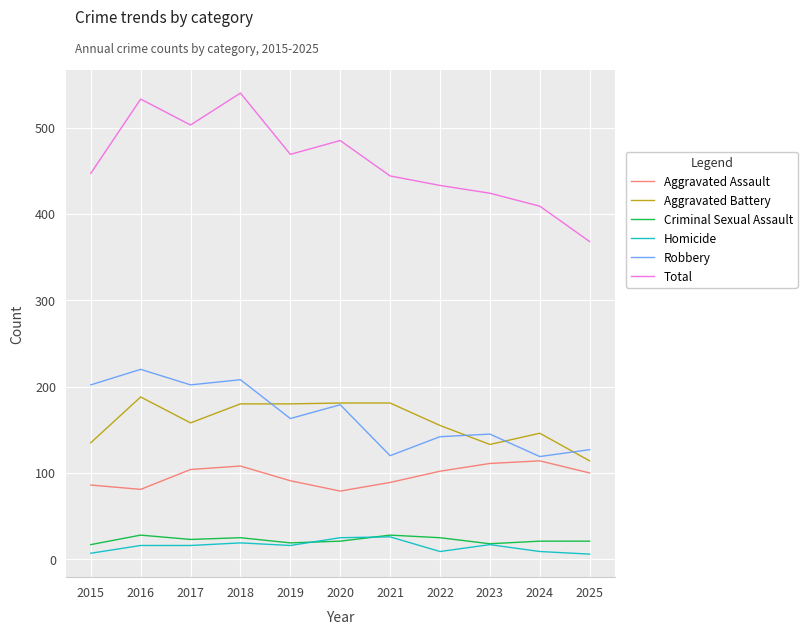

Rank the series at 2025 from lowest to highest value.

Homicide, Criminal Sexual Assault, Aggravated Assault, Aggravated Battery, Robbery, Total